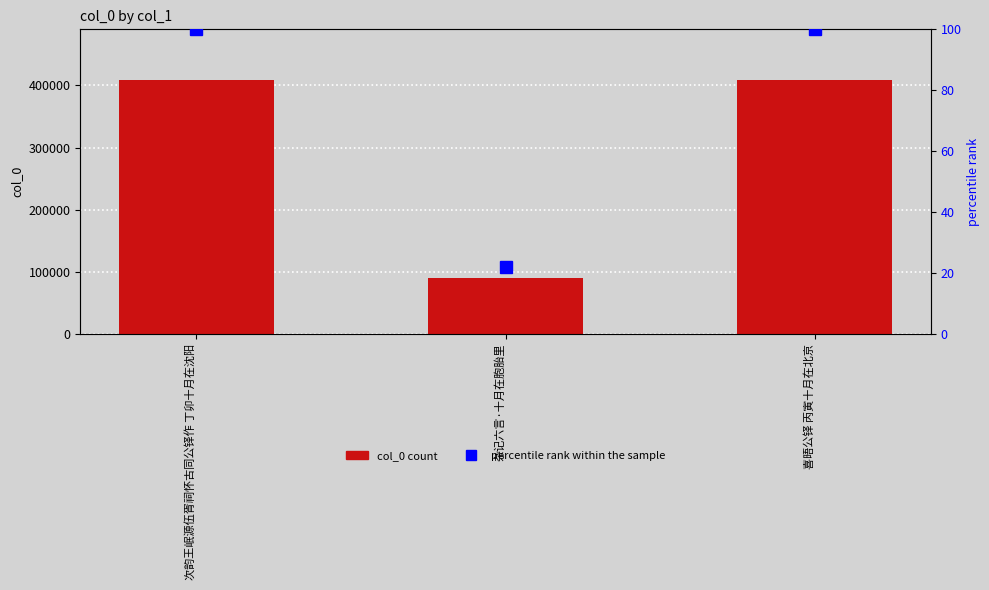

Reading right to left, list all the values displayed in this chart.

col_0: 喜晤公铎 丙寅十月在北京=408409.0	杂记六言·十月在胞胎里=90135.0	次韵王岷源伍胥祠怀古同公铎作 丁卯十月在沈阳=408411.0
percentile rank within the sample: 喜晤公铎 丙寅十月在北京=100.0	杂记六言·十月在胞胎里=22.1	次韵王岷源伍胥祠怀古同公铎作 丁卯十月在沈阳=100.0